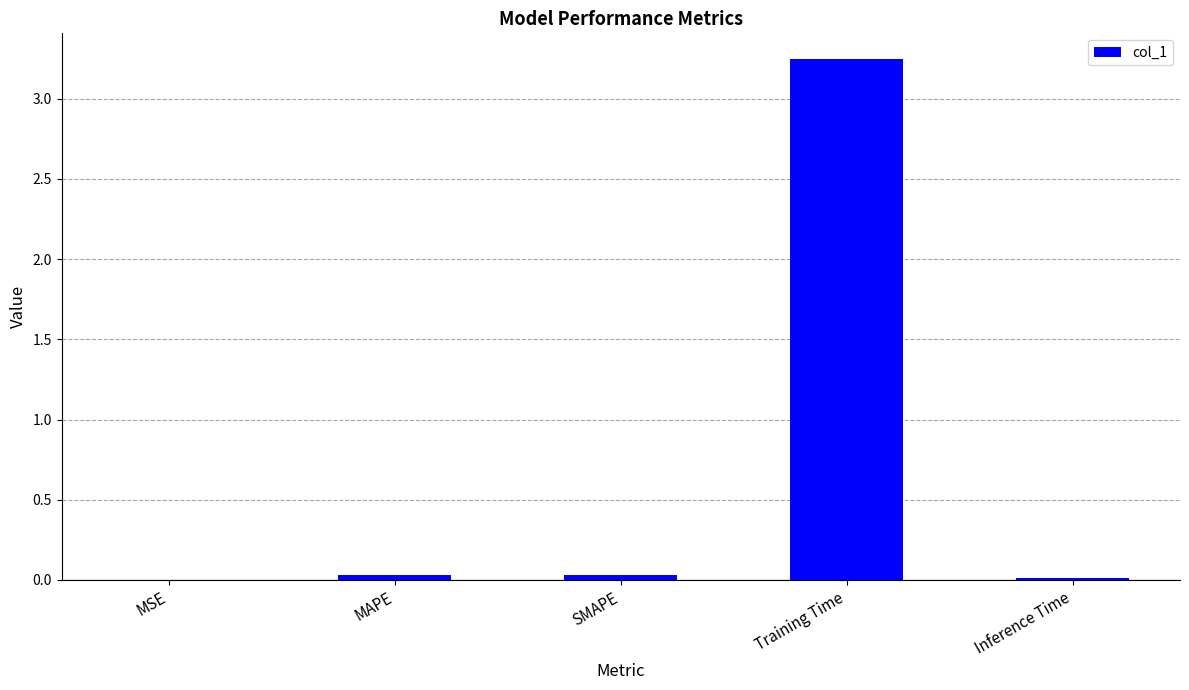

True or false: the data shows 0.0 at MAPE.

True